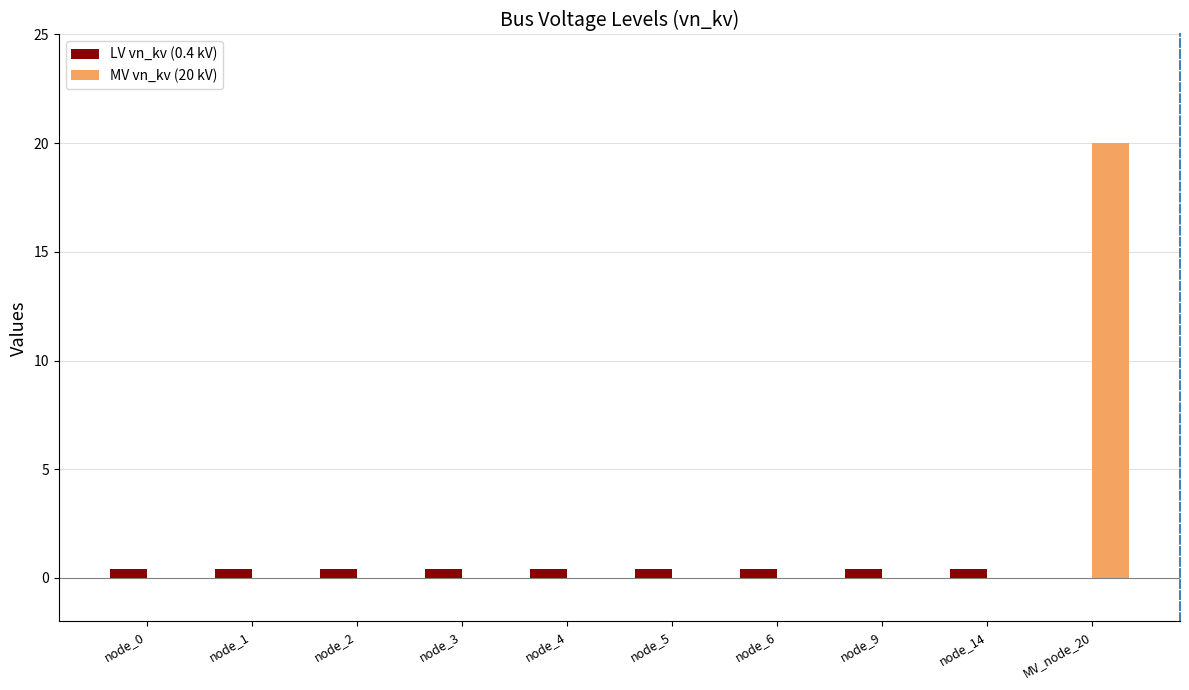

The value of MV vn_kv (20 kV) at node_14 is 0.0. True or false?

True